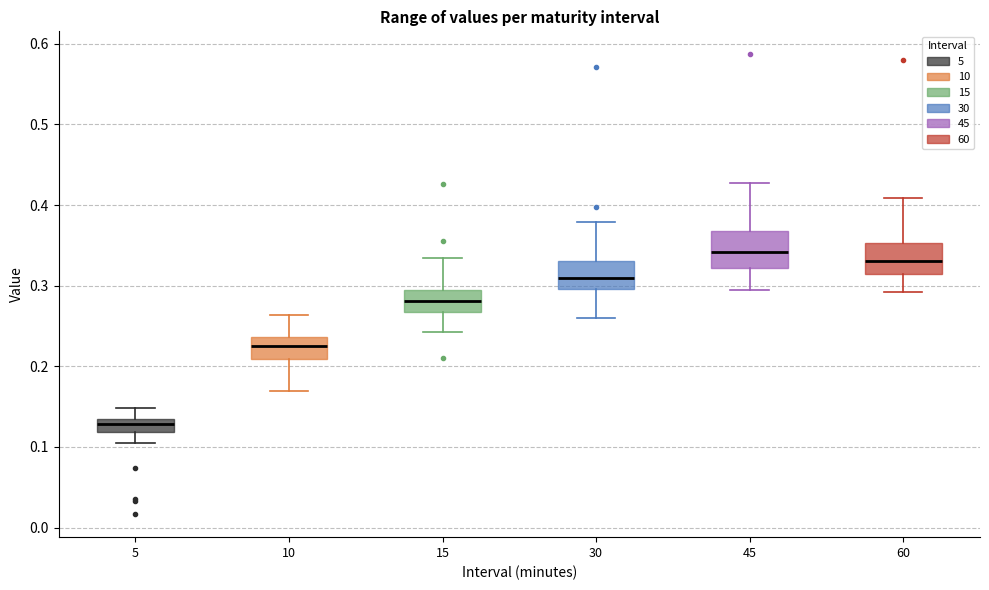

Reading left to right, transcribe this box plot: for each box, give where its median line is, the range the box spans, and where its two whiskers end, as read against the y-axis. The values are not printed on the chart, so give them approximately, as read against the axis.

5: median 0.13, box 0.12 to 0.14, whiskers 0.10 to 0.15
10: median 0.23, box 0.21 to 0.24, whiskers 0.17 to 0.26
15: median 0.28, box 0.27 to 0.30, whiskers 0.24 to 0.33
30: median 0.31, box 0.30 to 0.33, whiskers 0.26 to 0.38
45: median 0.34, box 0.32 to 0.37, whiskers 0.29 to 0.43
60: median 0.33, box 0.31 to 0.35, whiskers 0.29 to 0.41